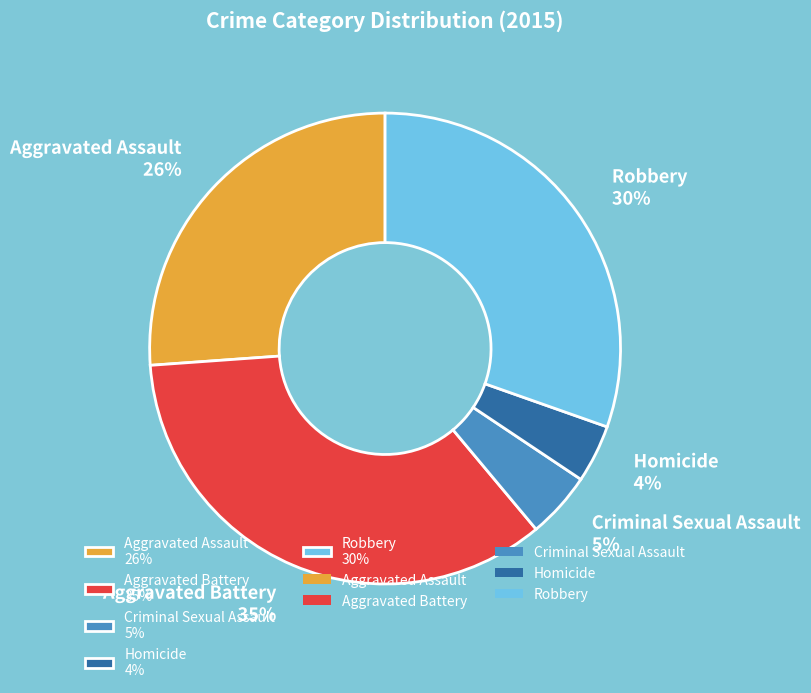

Does Robbery account for over 50% of the chart?

No